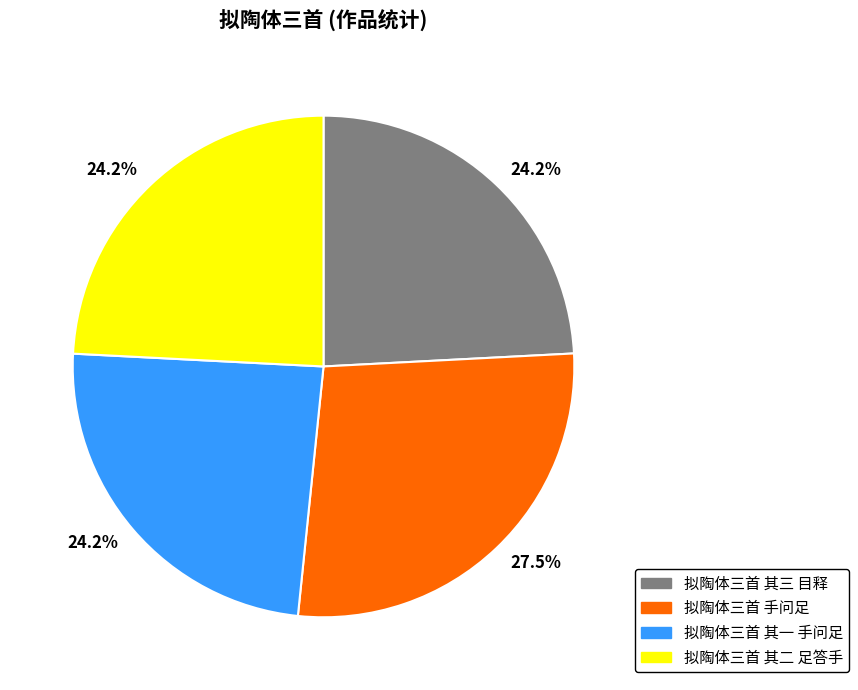

Does any single category account for the majority?

No